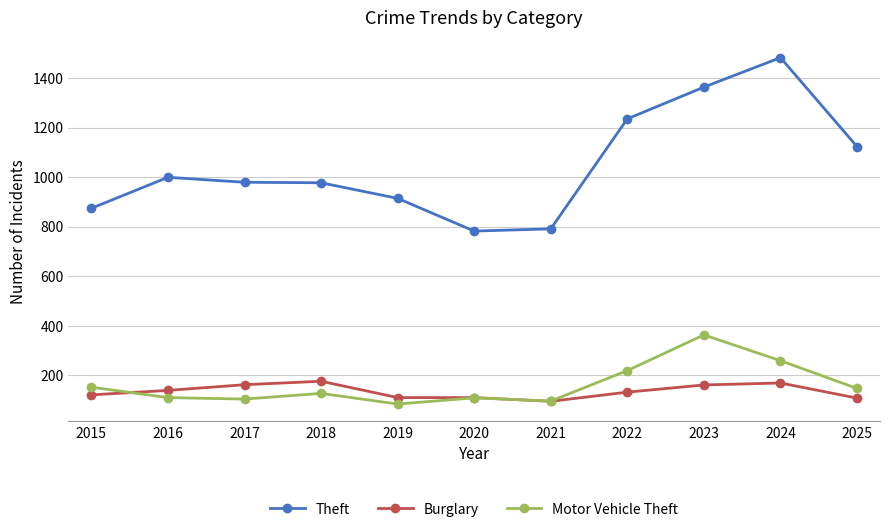

After their last crossing, which series has the higher values: Burglary or Motor Vehicle Theft?

Motor Vehicle Theft